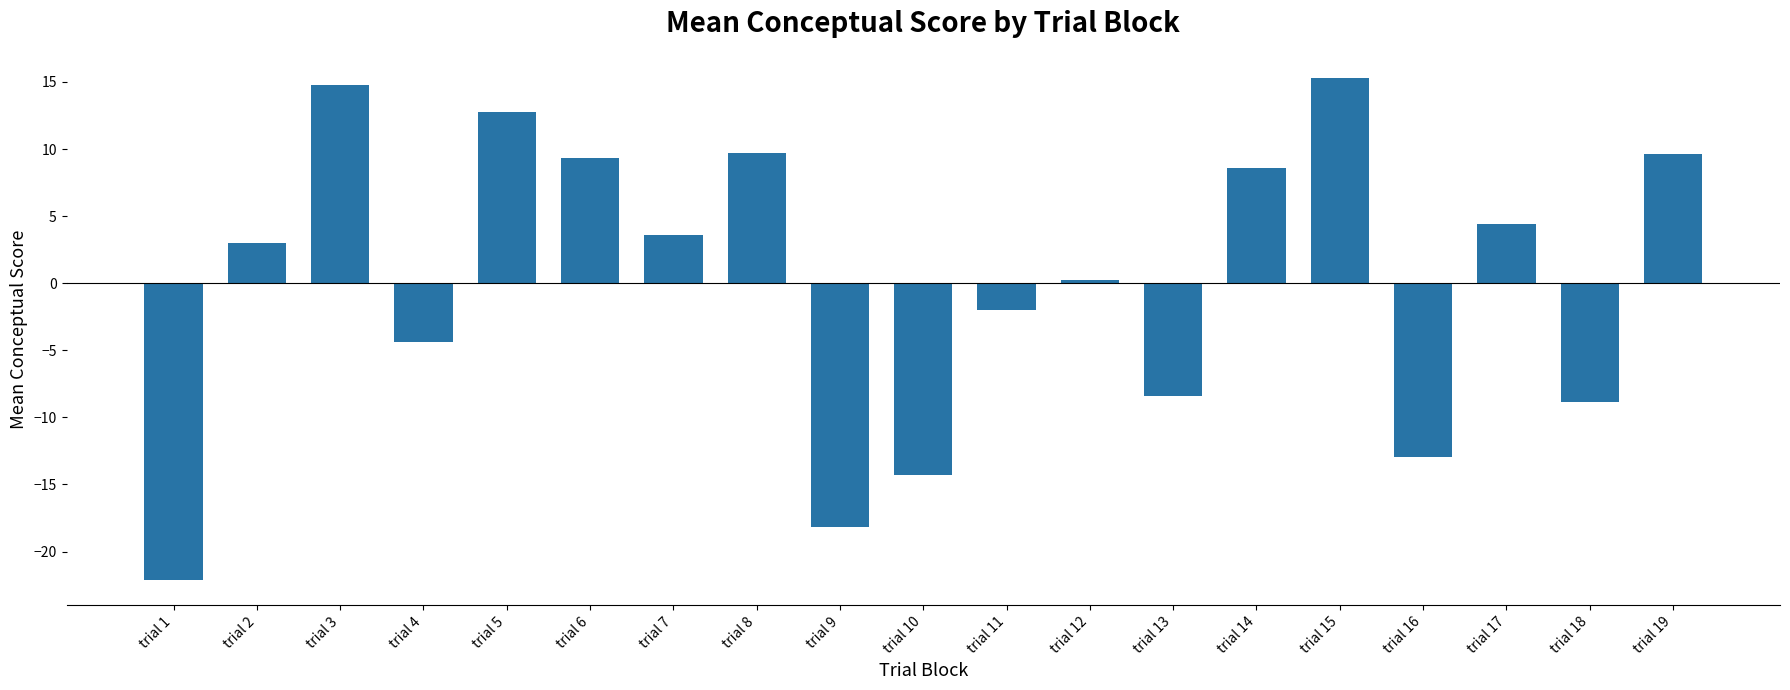

What is the maximum value shown in the chart?

15.3